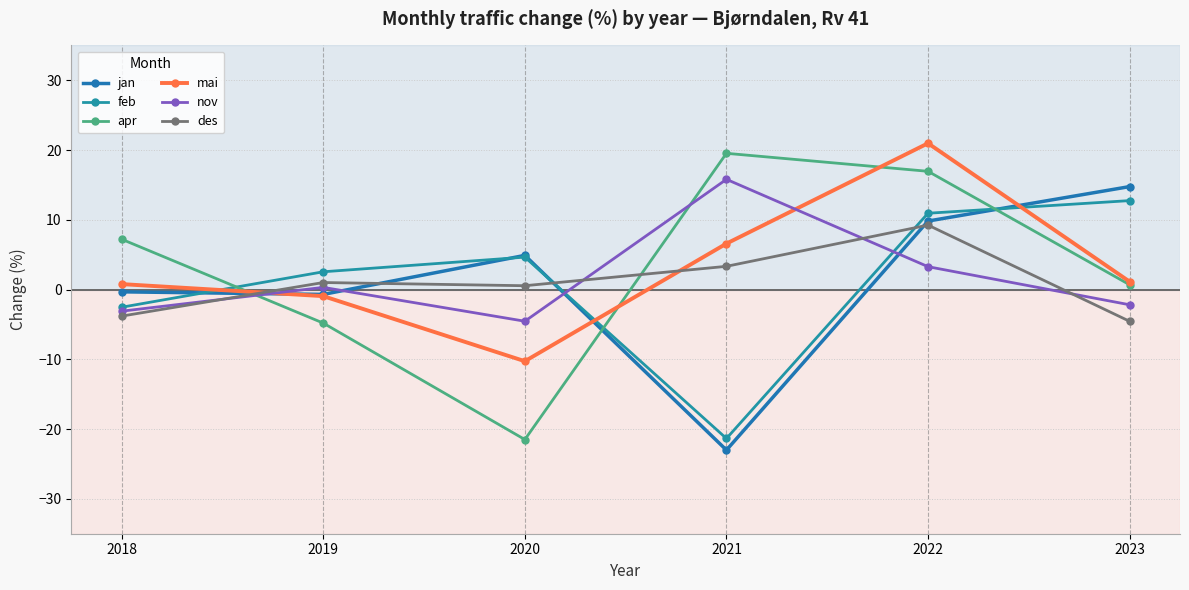

The value of jan at 2021 is -23.0. True or false?

True